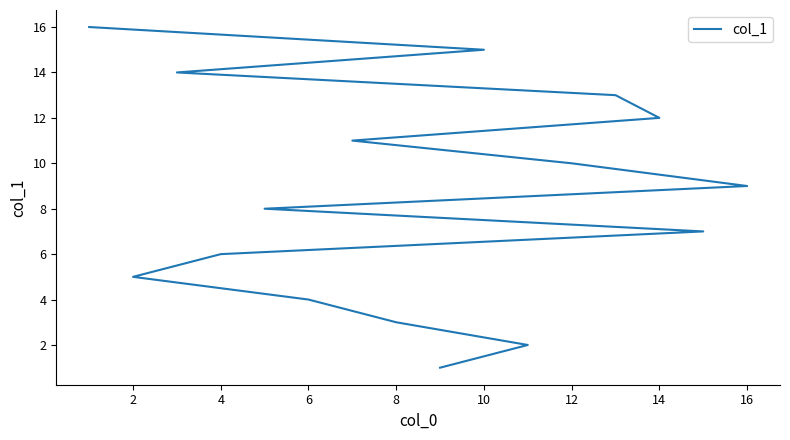

Does the chart have visible grid lines?

No